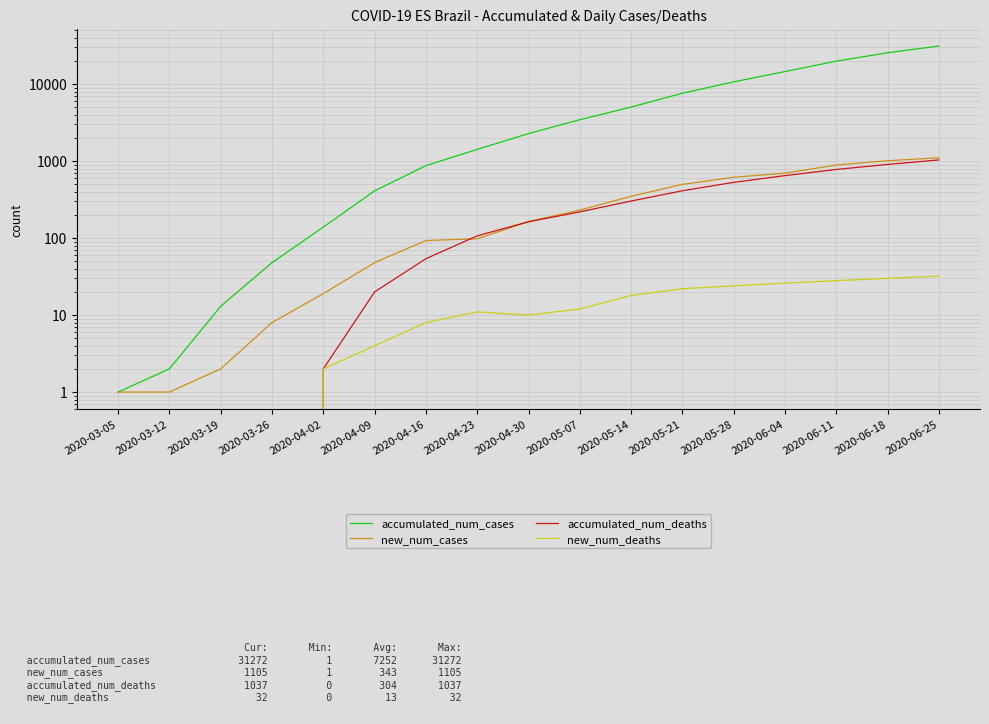

List the series in order of their peak value, highest first.

accumulated_num_cases, new_num_cases, accumulated_num_deaths, new_num_deaths